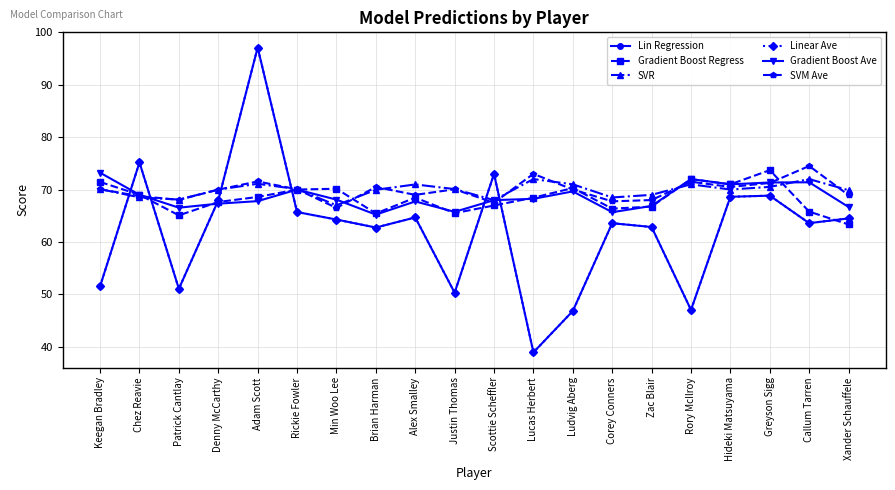

Is it true that Gradient Boost Regress equals 65.5 at Justin Thomas?

True